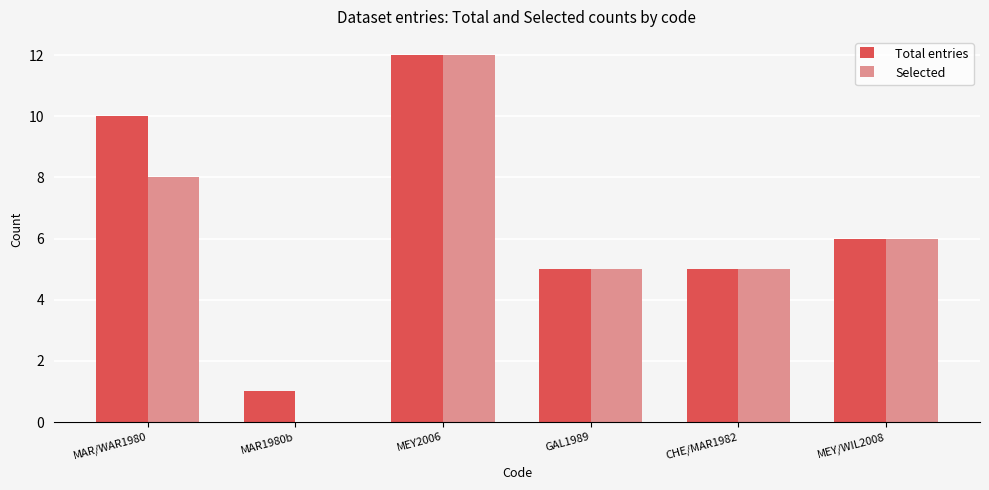

What is the greatest value displayed?

12